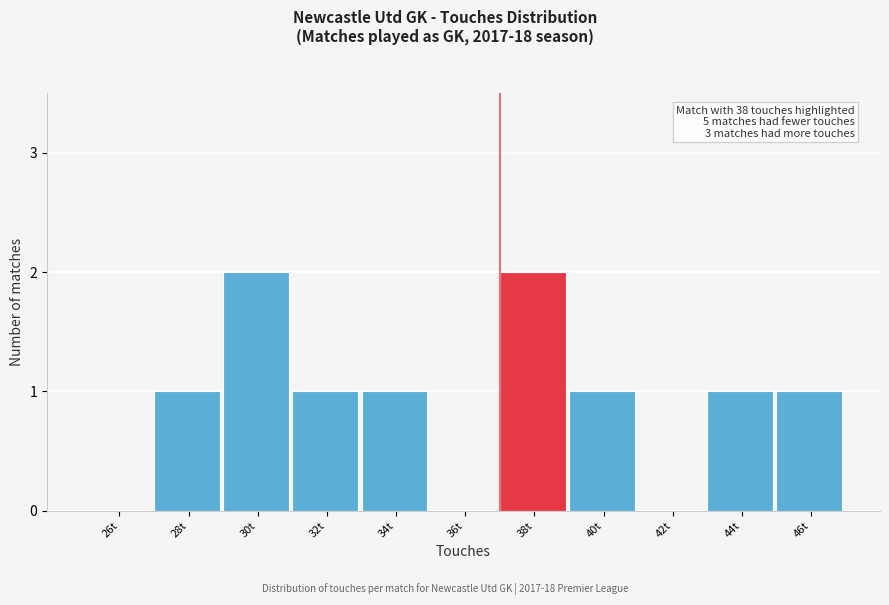

Reading left to right, what are all the values shown in this chart?

26t=0	28t=1	30t=2	32t=1	34t=1	36t=0	38t=2	40t=1	42t=0	44t=1	46t=1